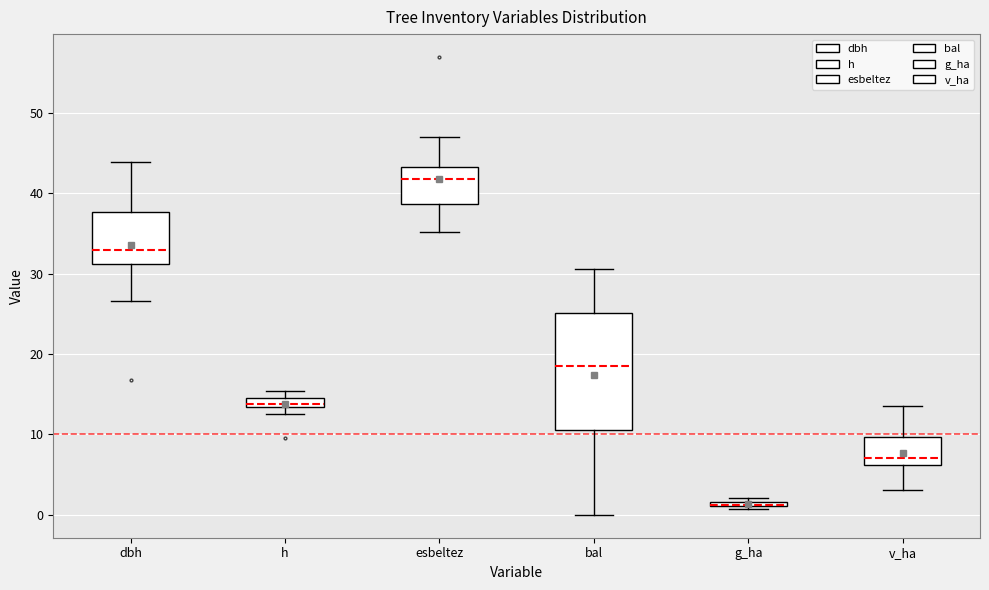

Where is the lower edge of the box for h on the y-axis? The values are not printed on the chart, so give them approximately, as read against the axis.

13